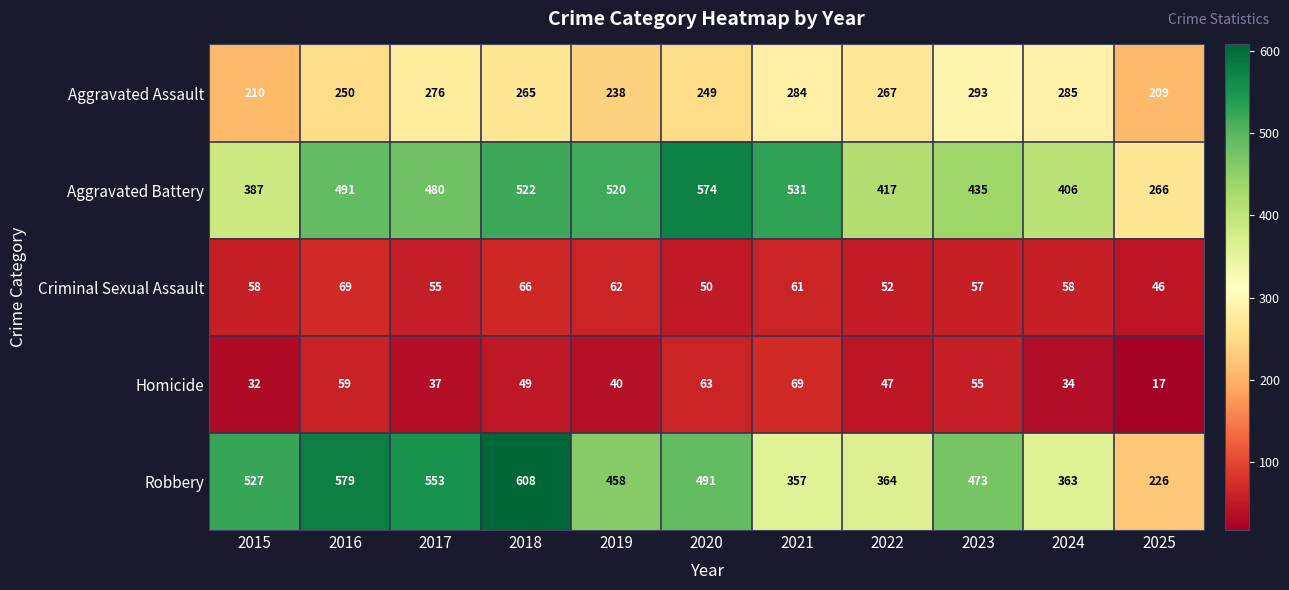

At how many categories does at least one series exceed 20?

11